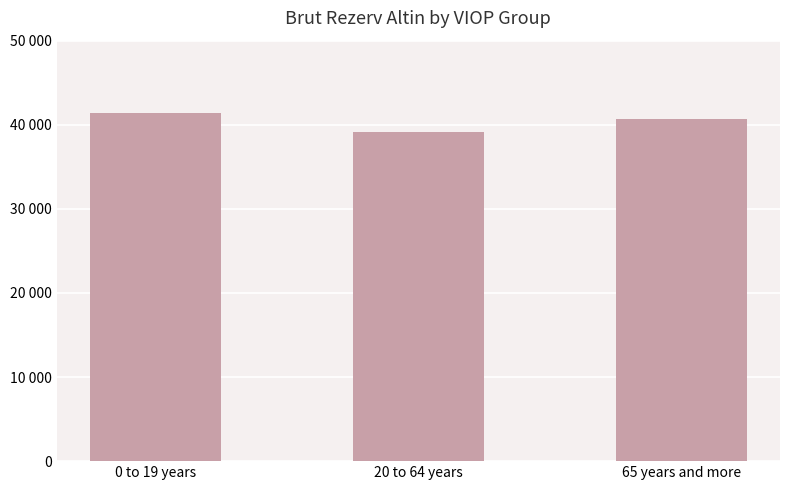

Are the bars horizontal?

No